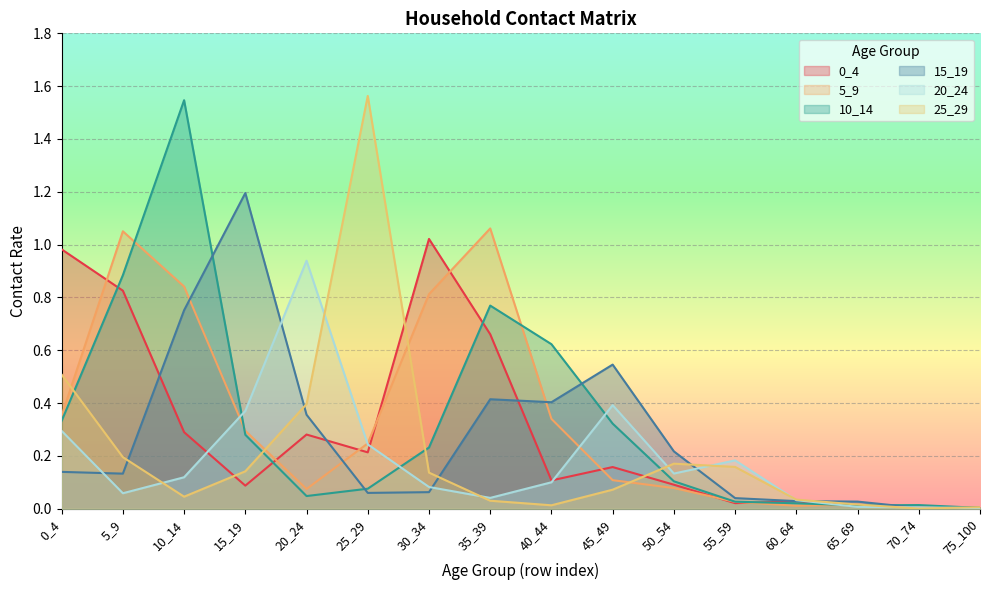

Reading right to left, transcribe all the data shown in this chart.

0_4: 75_100=0.0	70_74=0.0	65_69=0.0	60_64=0.0	55_59=0.0	50_54=0.1	45_49=0.2	40_44=0.1	35_39=0.7	30_34=1.0	25_29=0.2	20_24=0.3	15_19=0.1	10_14=0.3	5_9=0.8	0_4=1.0
5_9: 75_100=0.0	70_74=0.0	65_69=0.0	60_64=0.0	55_59=0.0	50_54=0.1	45_49=0.1	40_44=0.3	35_39=1.1	30_34=0.8	25_29=0.2	20_24=0.1	15_19=0.3	10_14=0.8	5_9=1.1	0_4=0.4
10_14: 75_100=0.0	70_74=0.0	65_69=0.0	60_64=0.0	55_59=0.0	50_54=0.1	45_49=0.3	40_44=0.6	35_39=0.8	30_34=0.2	25_29=0.1	20_24=0.0	15_19=0.3	10_14=1.5	5_9=0.9	0_4=0.3
15_19: 75_100=0.0	70_74=0.0	65_69=0.0	60_64=0.0	55_59=0.0	50_54=0.2	45_49=0.5	40_44=0.4	35_39=0.4	30_34=0.1	25_29=0.1	20_24=0.4	15_19=1.2	10_14=0.8	5_9=0.1	0_4=0.1
20_24: 75_100=0.0	70_74=0.0	65_69=0.0	60_64=0.0	55_59=0.2	50_54=0.1	45_49=0.4	40_44=0.1	35_39=0.0	30_34=0.1	25_29=0.2	20_24=0.9	15_19=0.4	10_14=0.1	5_9=0.1	0_4=0.3
25_29: 75_100=0.0	70_74=0.0	65_69=0.0	60_64=0.0	55_59=0.2	50_54=0.2	45_49=0.1	40_44=0.0	35_39=0.0	30_34=0.1	25_29=1.6	20_24=0.4	15_19=0.1	10_14=0.0	5_9=0.2	0_4=0.5